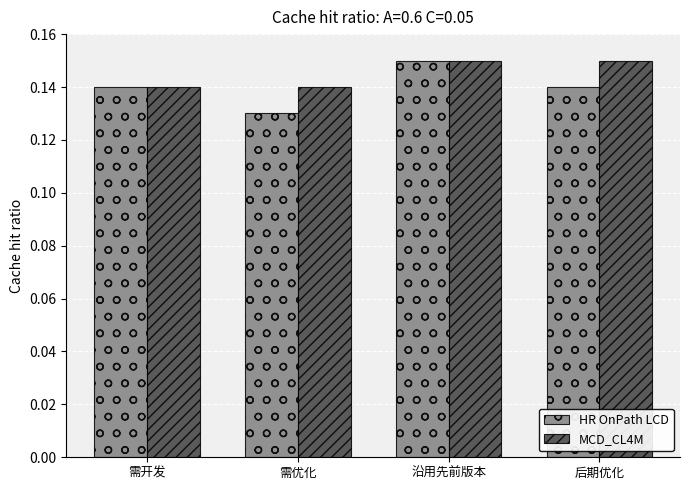

What is the sum of the HR OnPath LCD values at 需开发 and 需优化?

0.3